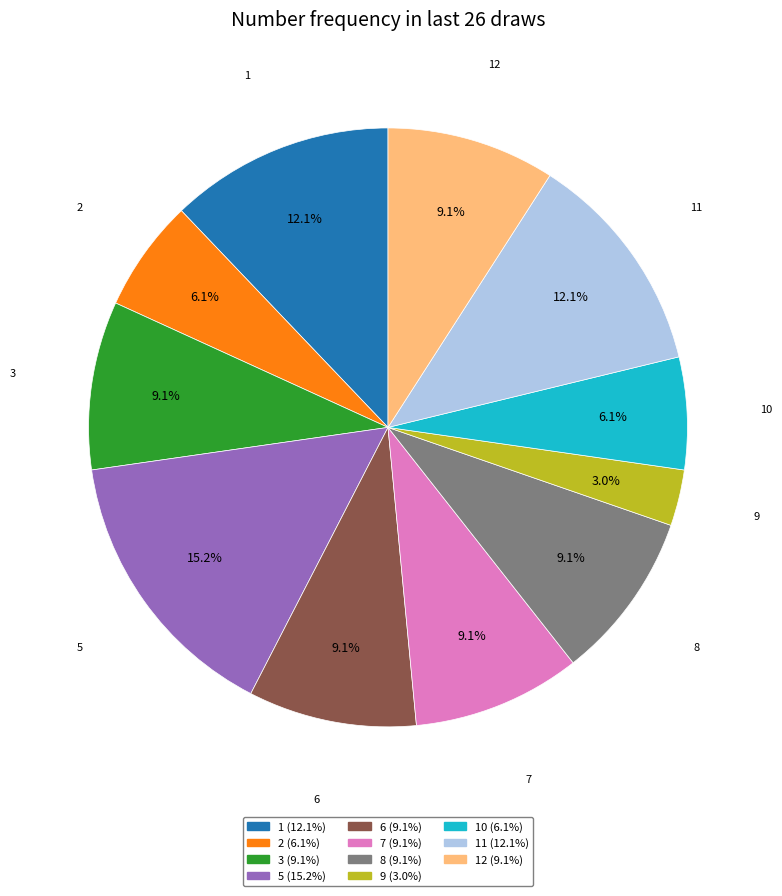

Is there a majority slice in this chart?

No